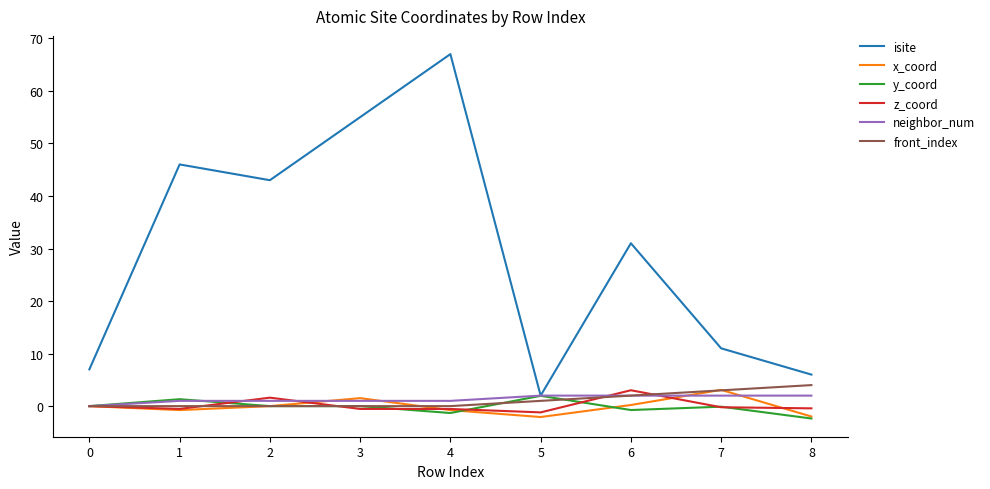

Which series has the widest spread of values?

isite